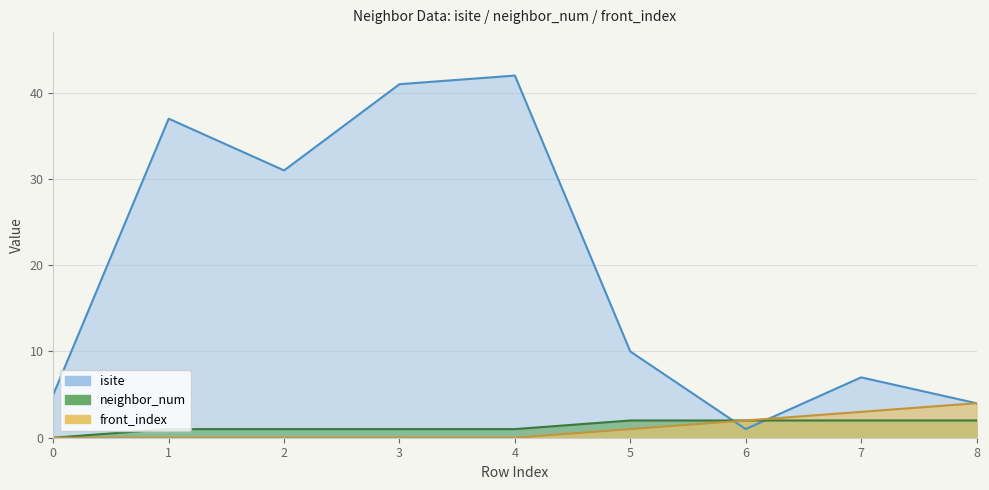

Which series has the largest range (max minus min)?

isite